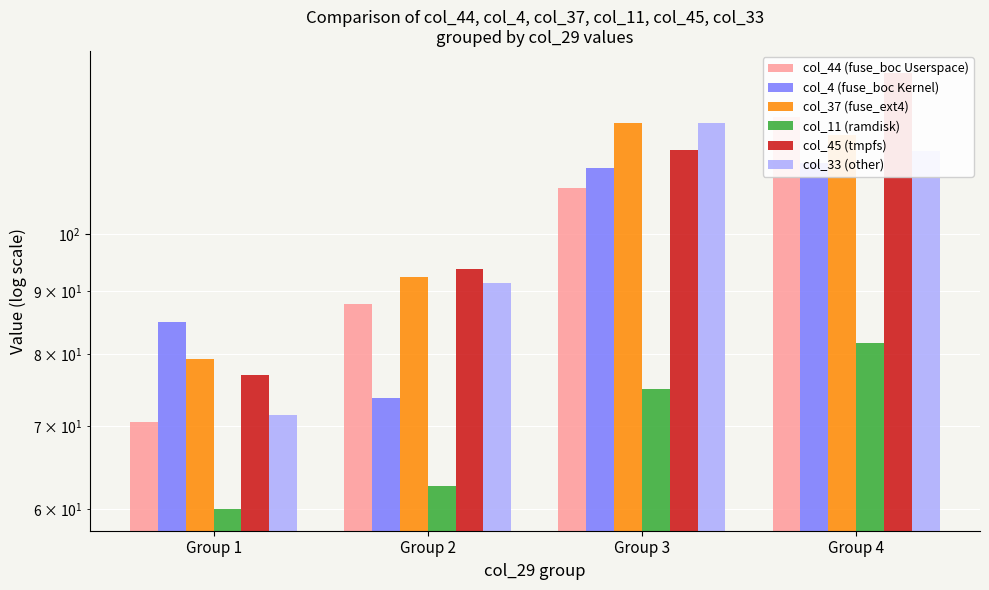

How many series are shown in this chart?

6